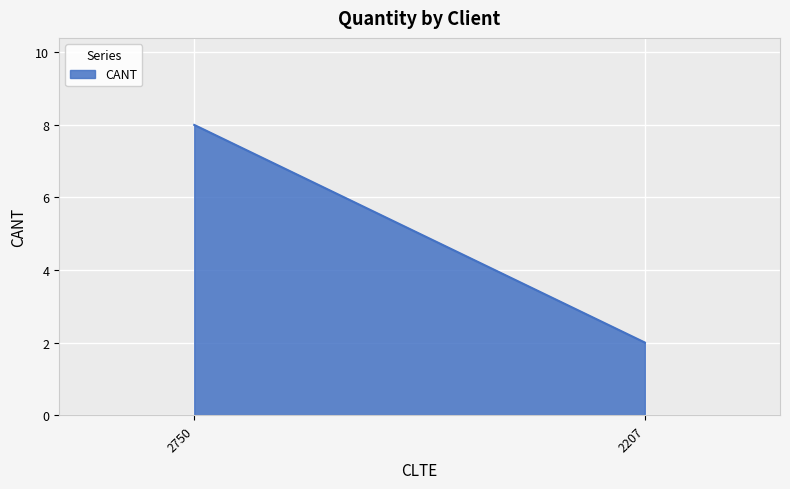

Rank the categories by value from highest to lowest.

2750, 2207